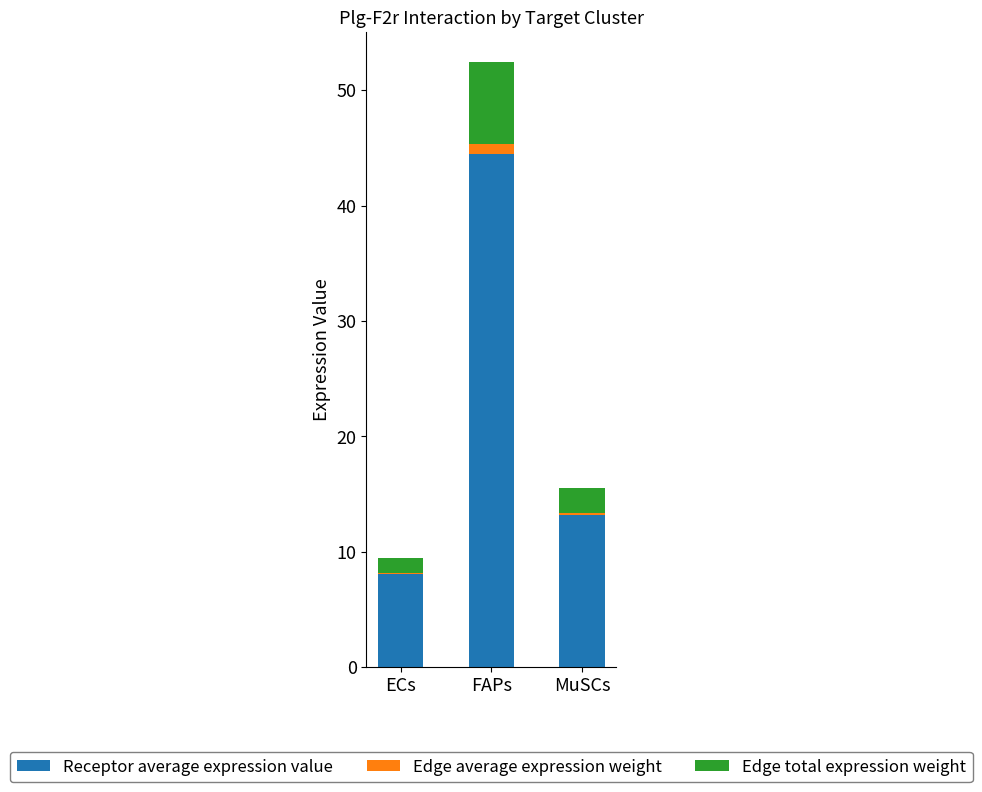

What is the average value of the Receptor average expression value series?

21.9